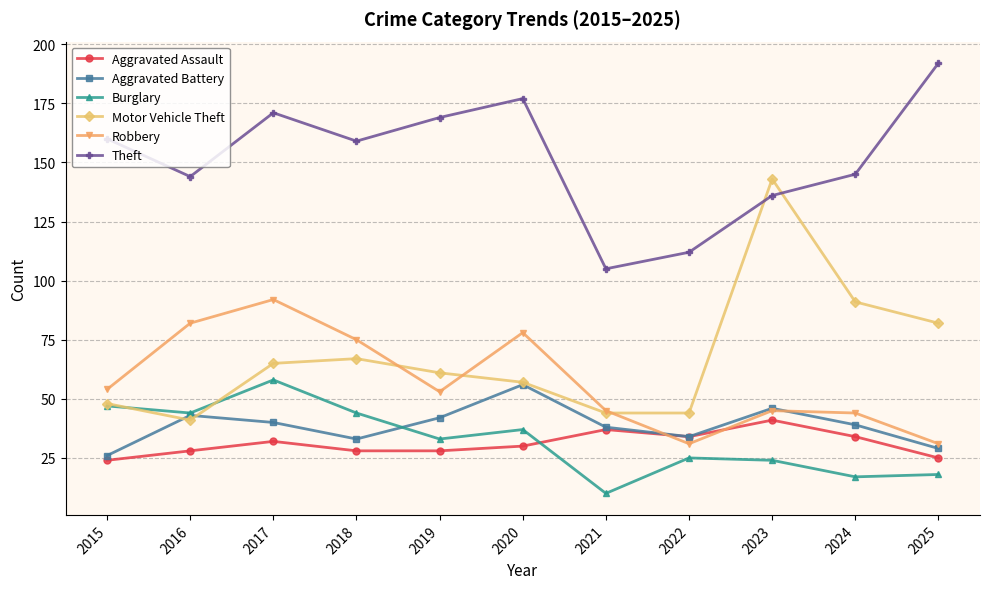

Does the chart display data point markers on the line(s)?

Yes